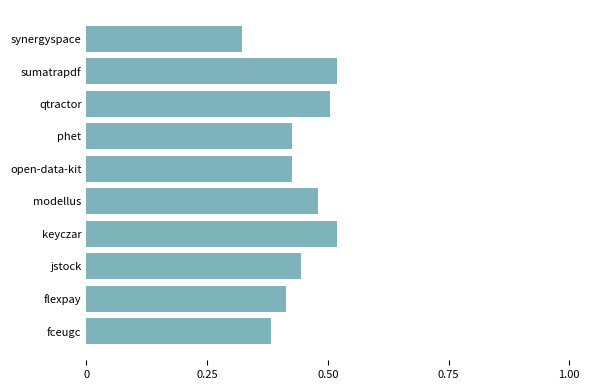

How many distinct data groups are displayed?

1